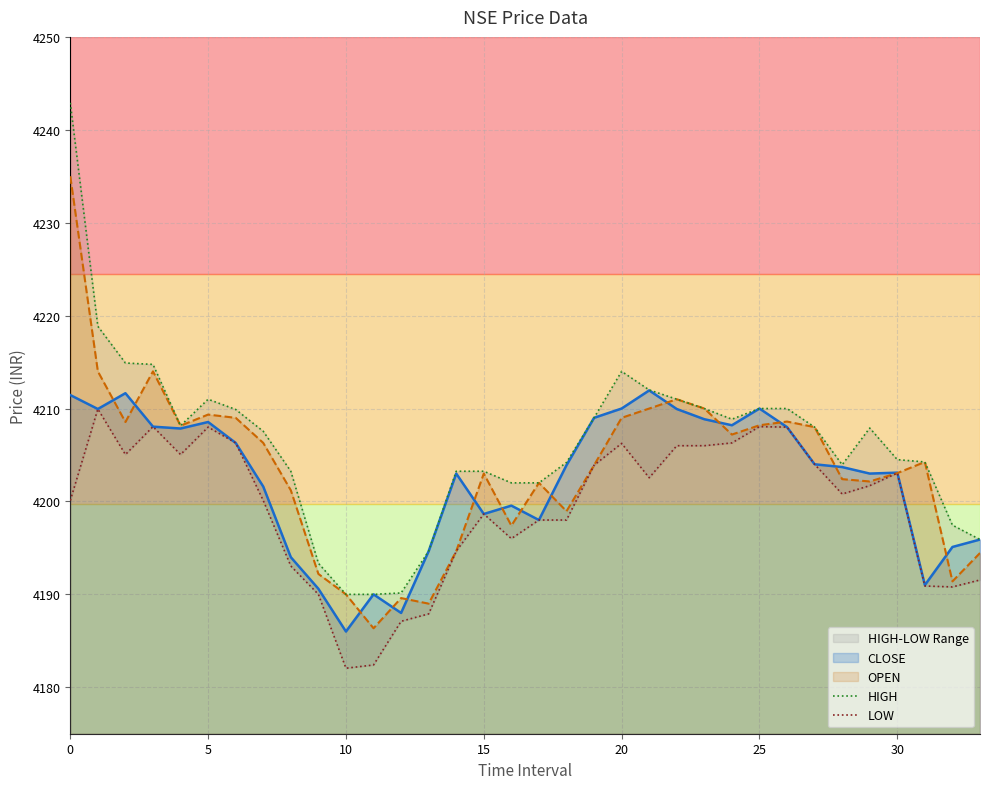

How many lines are shown in the chart?

2